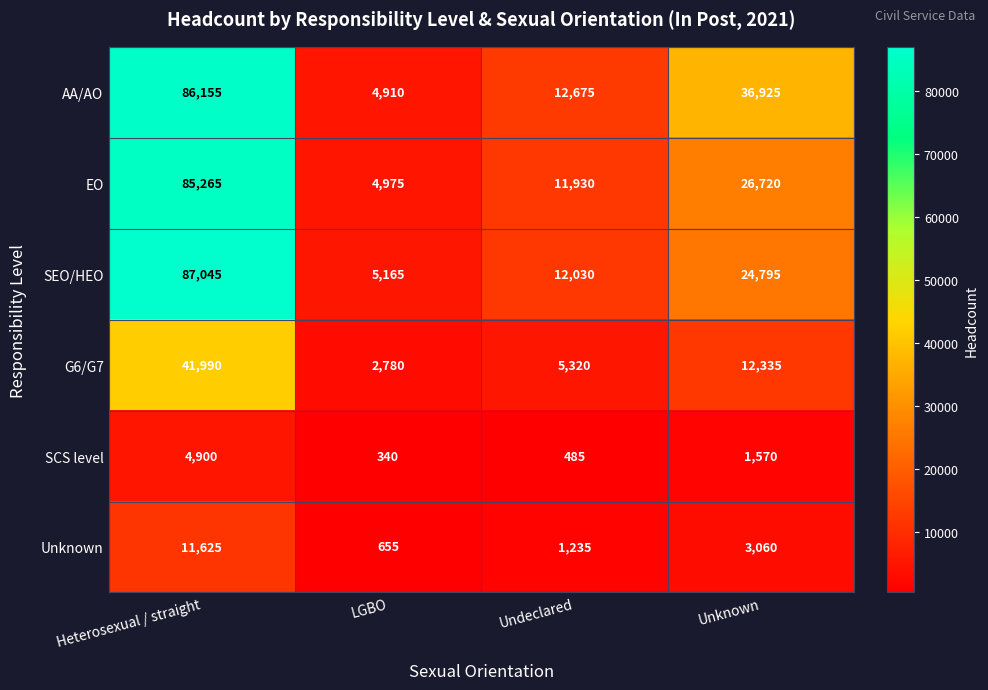

At LGBO, list the series in order from smallest to largest.

SCS level, Unknown, G6/G7, AA/AO, EO, SEO/HEO